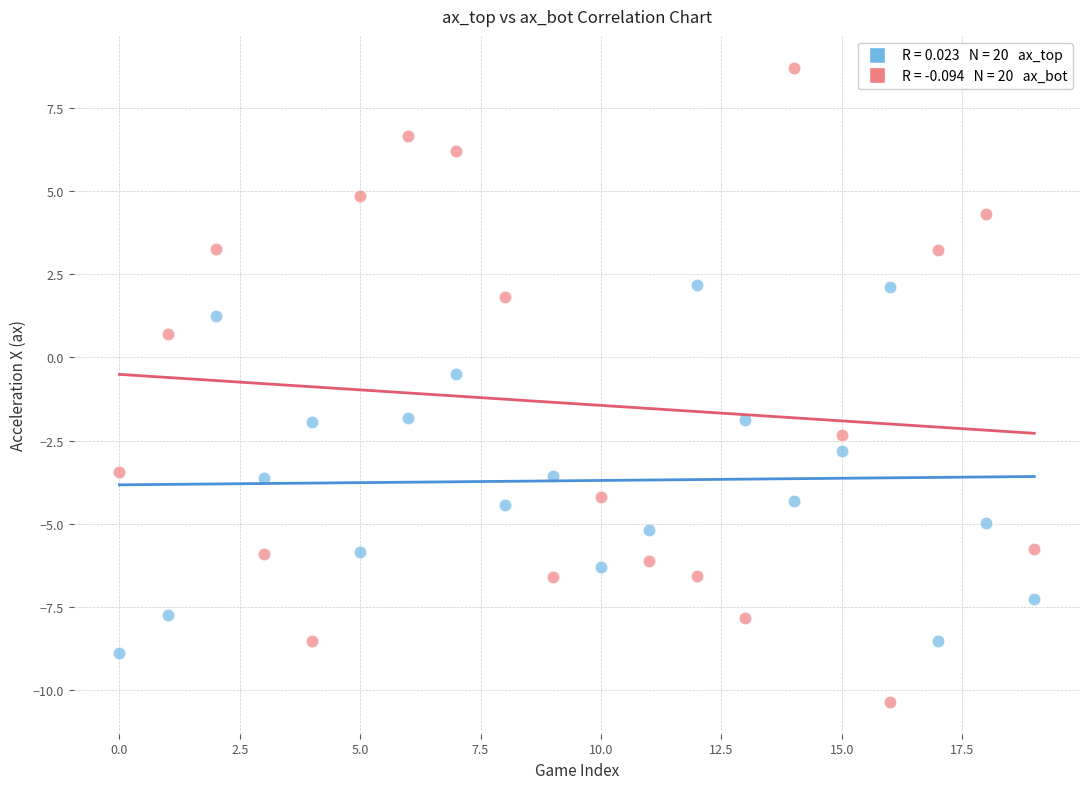

Across all data points, what is the range of Y values (max minus min)?

19.1